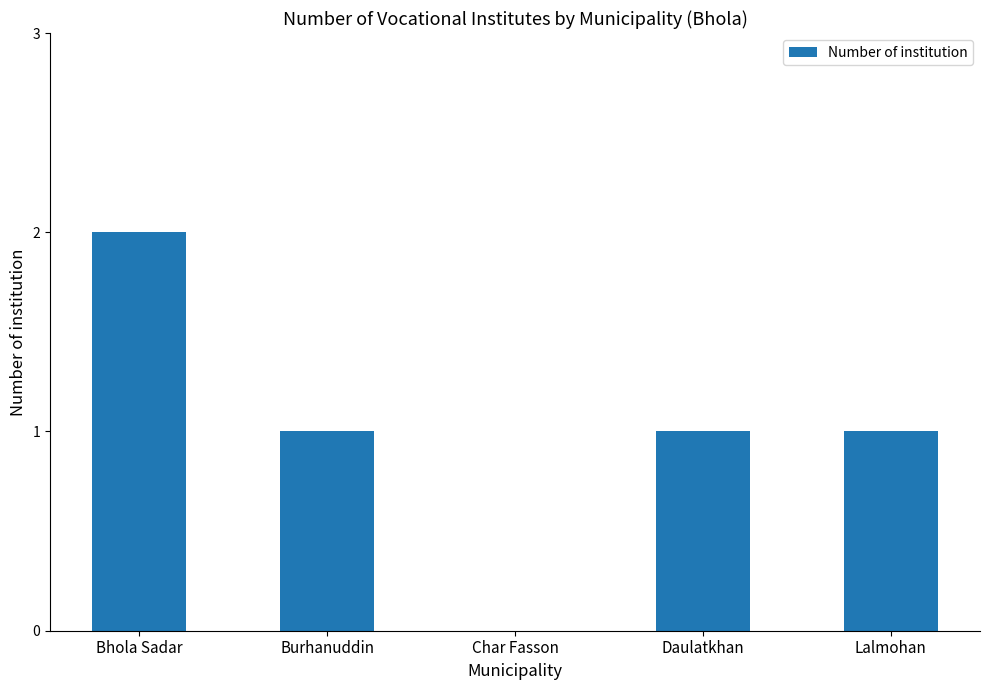

Reading left to right, list all the values displayed in this chart.

2	1	0	1	1